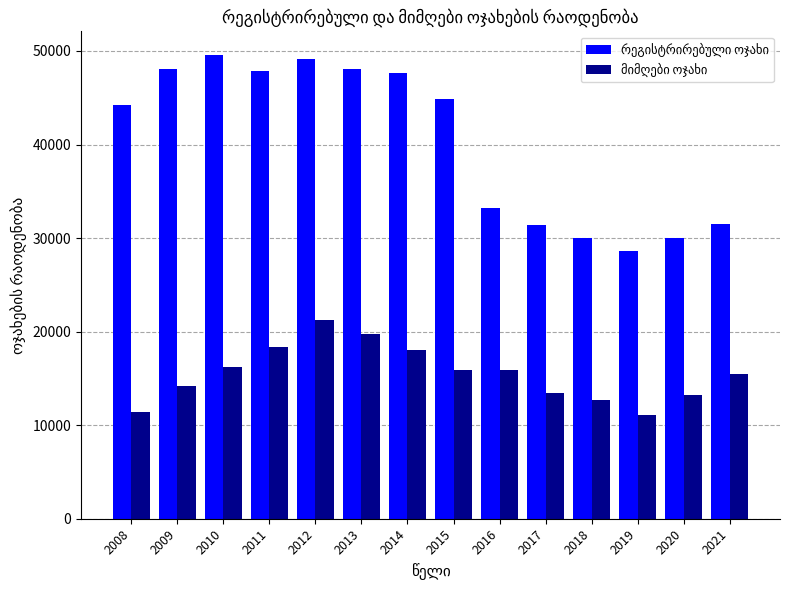

At how many categories does at least one series exceed 40802?

8